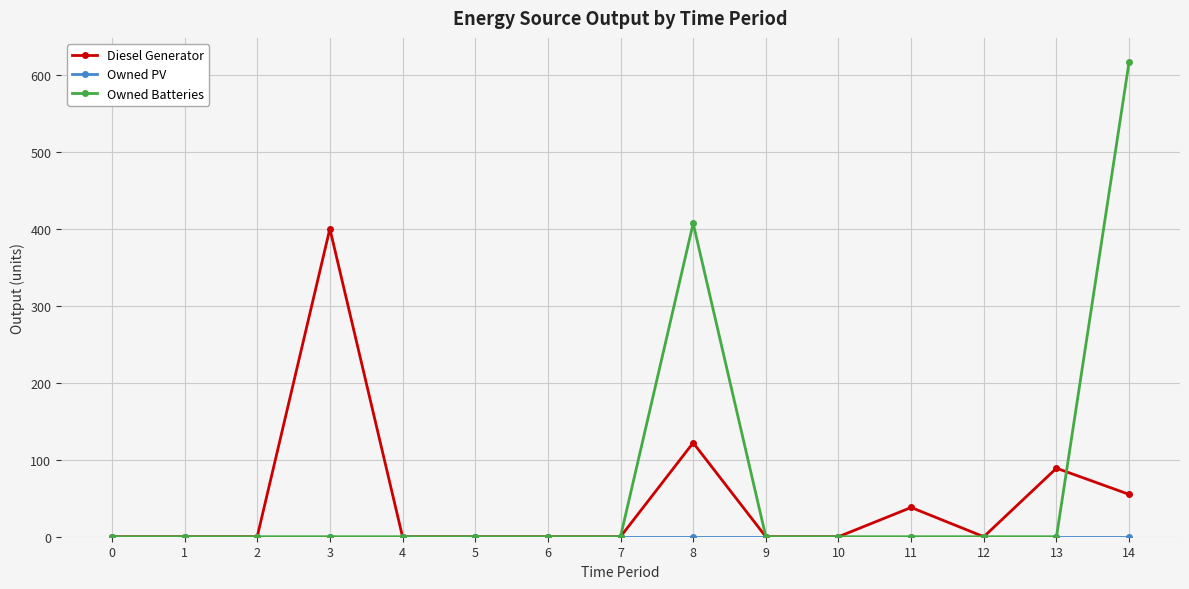

How many data points does each series have?

15